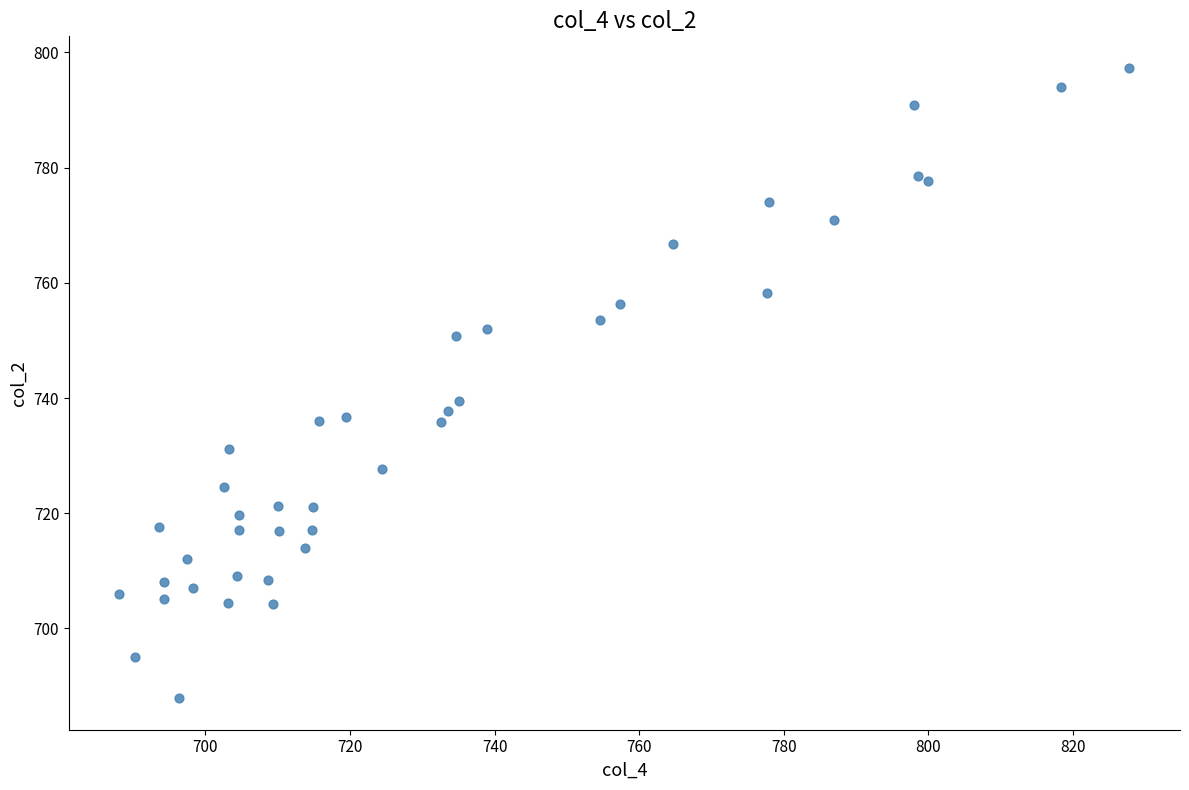

What Y value in the scatter plot is closest to 742?

739.4